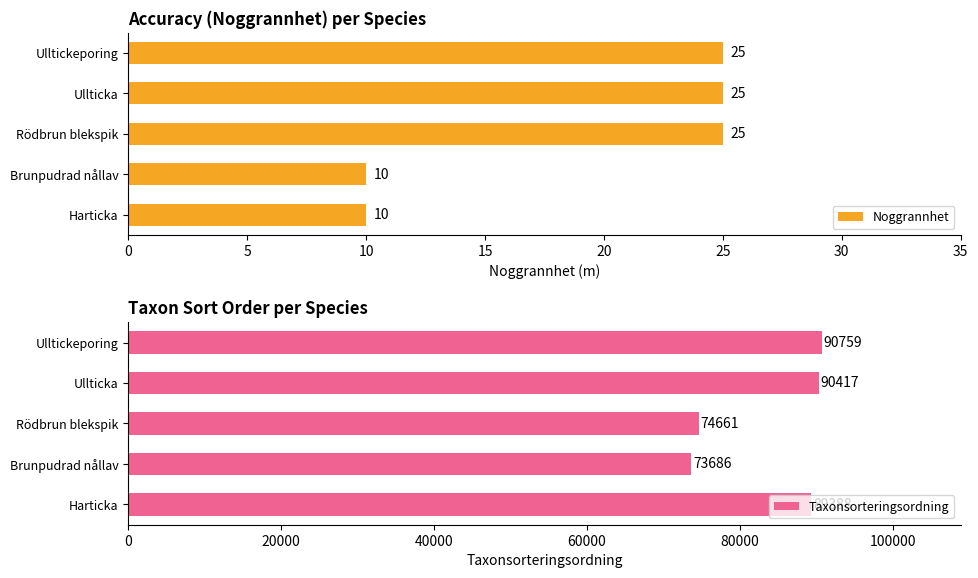

What is the average value of the Noggrannhet series?

19